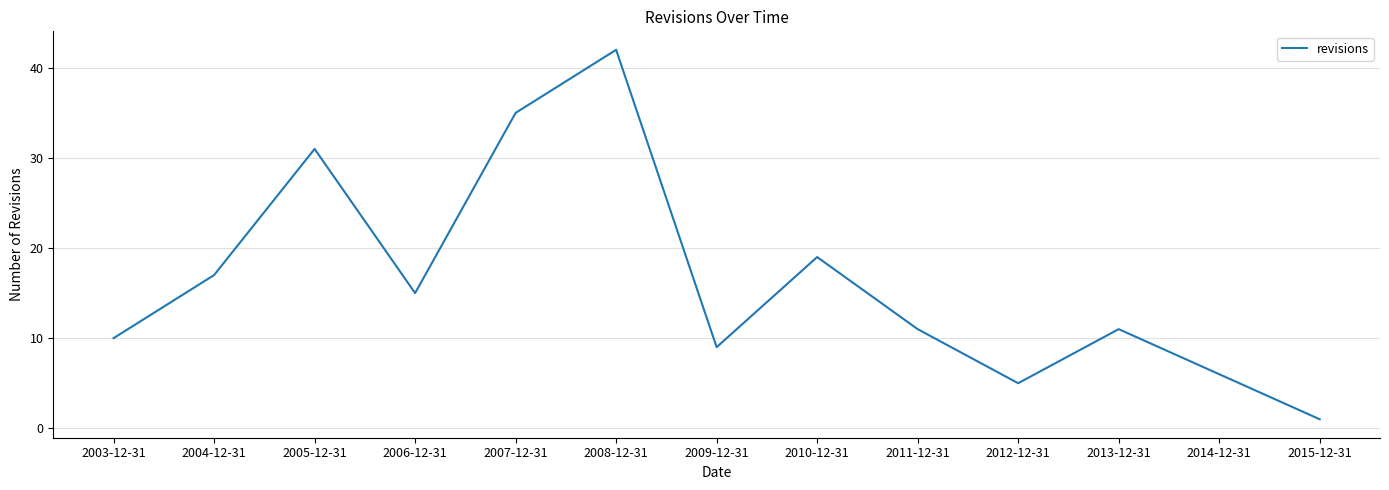

Where is the data nearest to the value 21?

2010-12-31